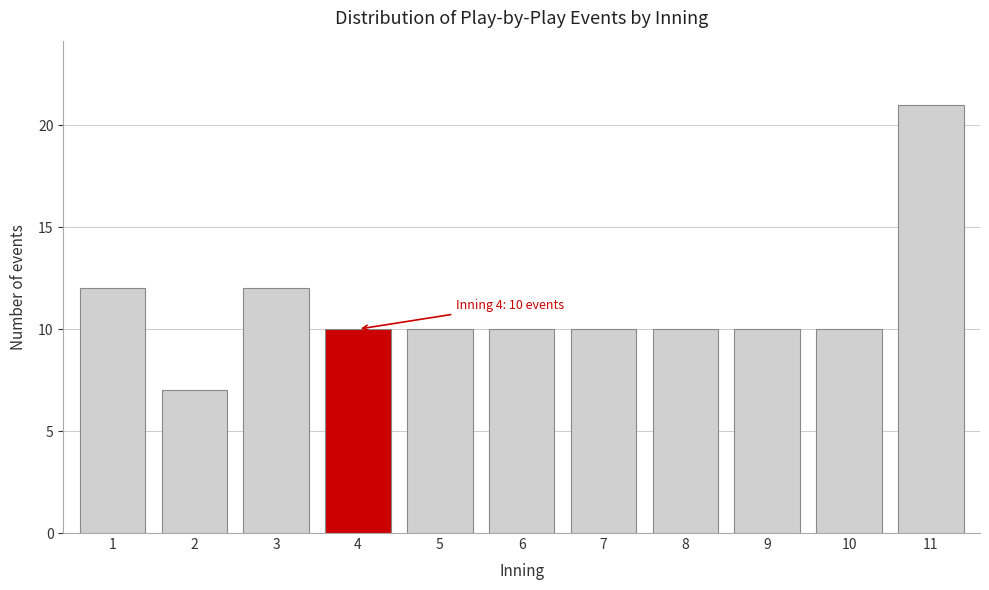

Reading right to left, list all the values displayed in this chart.

11=21	10=10	9=10	8=10	7=10	6=10	5=10	4=10	3=12	2=7	1=12